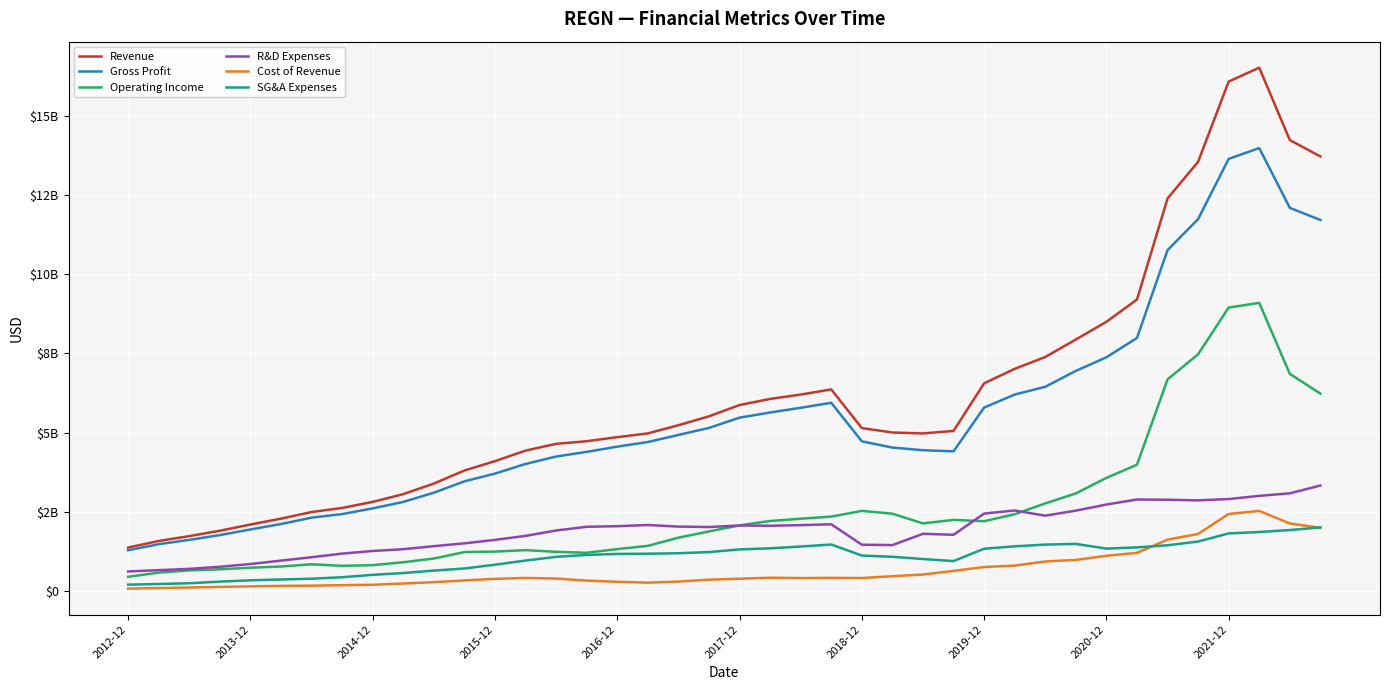

Which series has the largest total across all categories?

Revenue